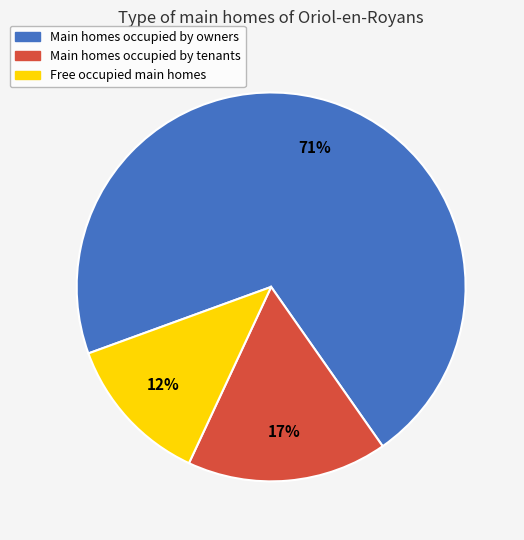

Between Main homes occupied by owners and Main homes occupied by tenants, which is larger?

Main homes occupied by owners